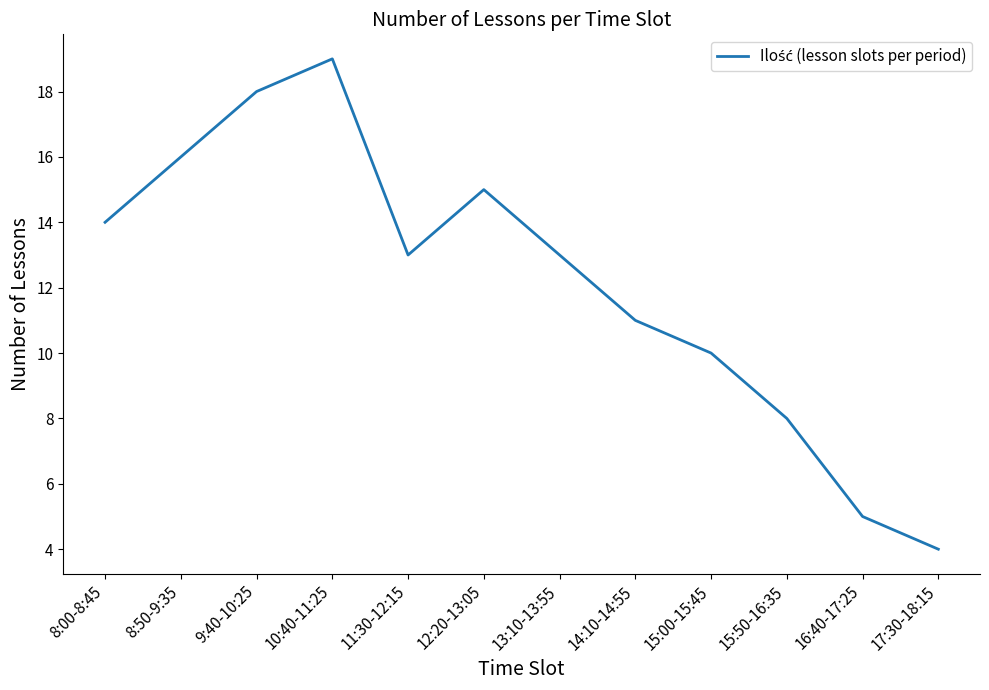

What is the ratio of the value at 15:50-16:35 to the value at 9:40-10:25?

0.4